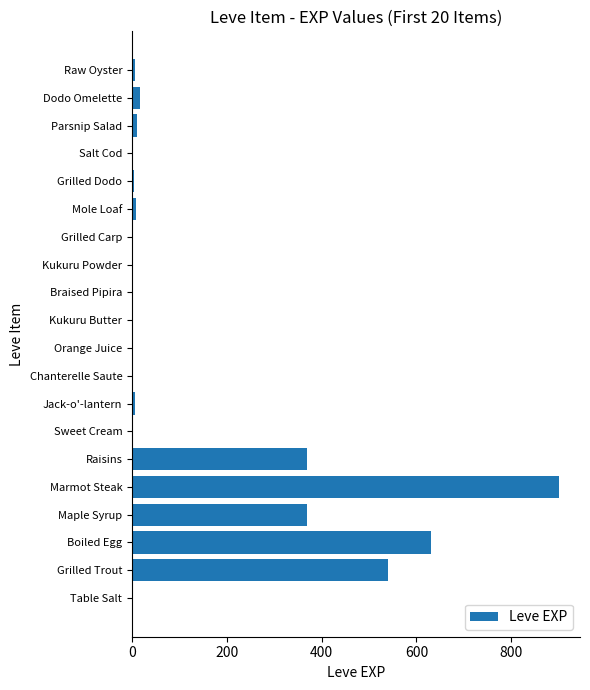

Which label corresponds to the largest value in the chart?

Marmot Steak